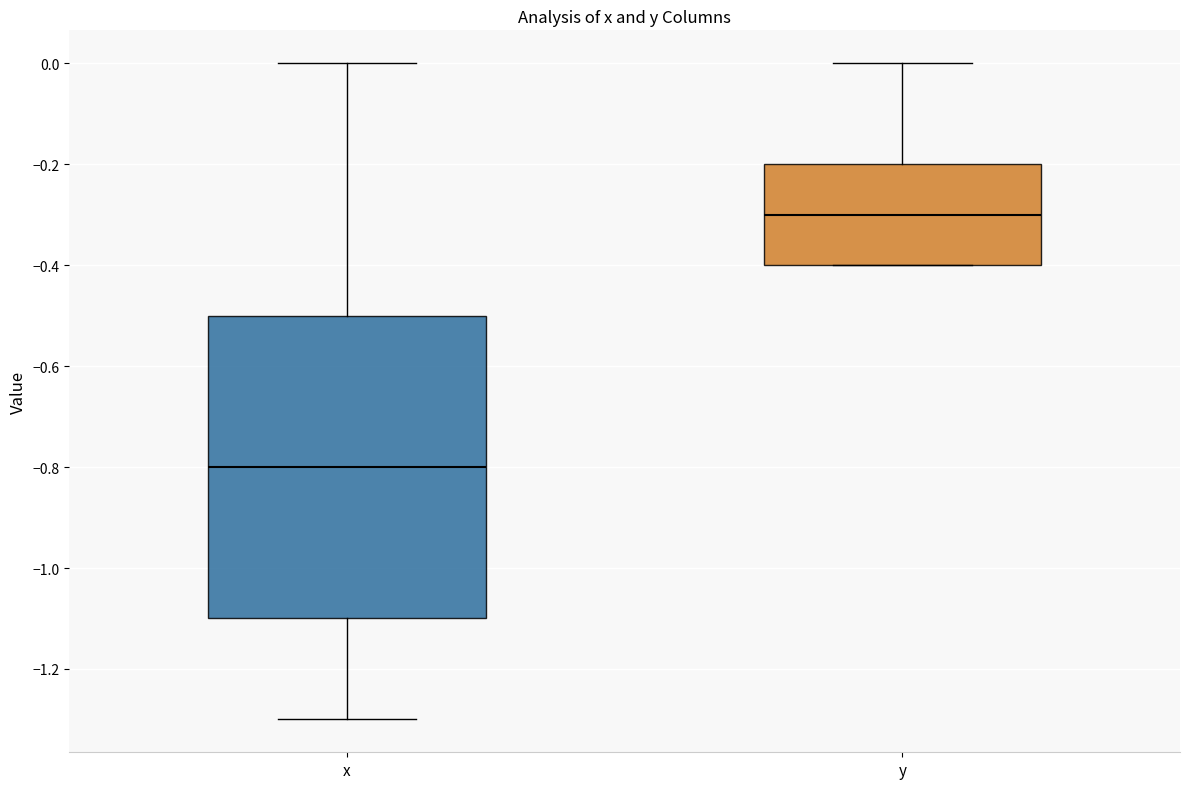

Comparing the boxes themselves (not the whiskers), which one is the tallest?

x